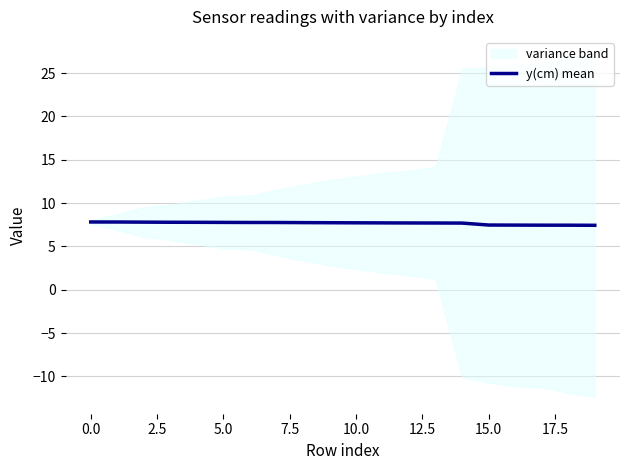

Reading left to right, extract all data points from this chart.

7.8	7.8	7.8	7.8	7.8	7.8	7.8	7.8	7.7	7.7	7.7	7.7	7.7	7.7	7.7	7.5	7.5	7.5	7.4	7.4